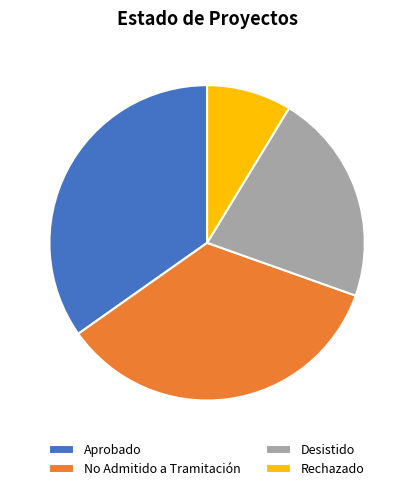

Approximately how many times larger is the value at No Admitido a Tramitación compared to Rechazado?

4.0